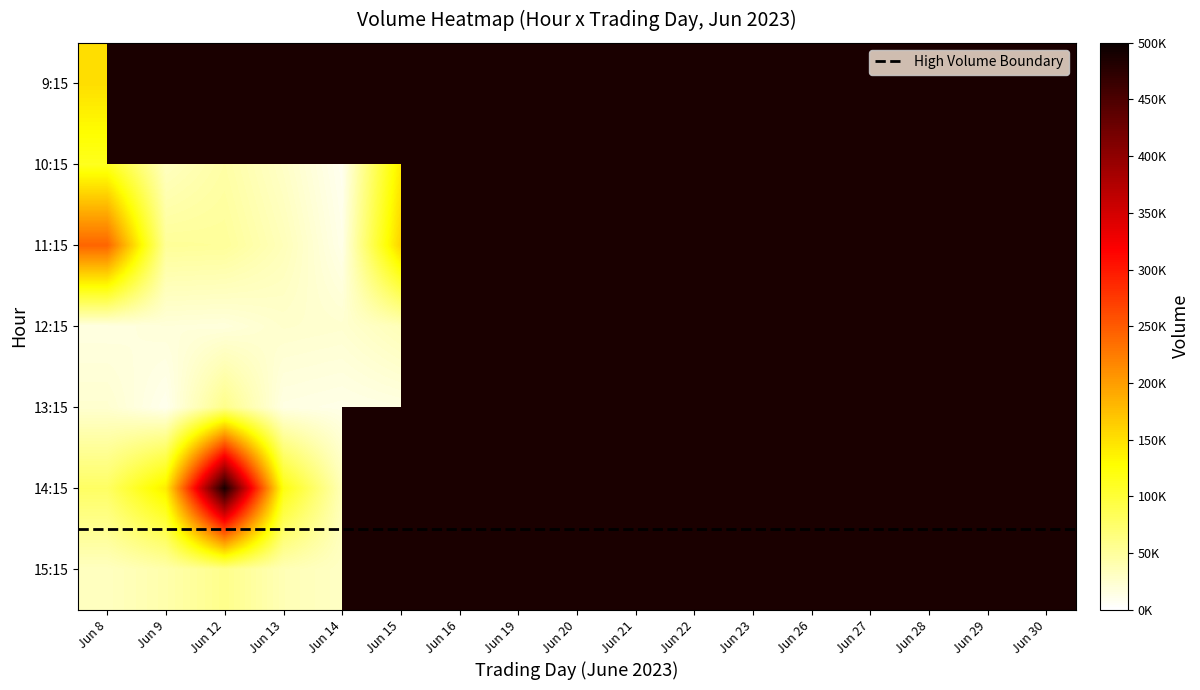

Reading right to left, what are all the values shown in this chart?

6_8: 32161	78341	24119	15789	241972	112611	151527
6_9: 42443	140692	9891	19438	51717	32412	0
6_12: 58065	489494	58614	18408	50582	45110	0
6_13: 37392	120067	14936	25778	35071	28588	0
6_14: 29630	36250	12694	24036	12337	8553	0
6_15: 0	0	15137	36053	160825	141077	77278
6_16: 0	0	0	0	0	0	0
6_19: 0	0	0	0	0	0	0
6_20: 0	0	0	0	0	0	0
6_21: 0	0	0	0	0	0	0
6_22: 0	0	0	0	0	0	0
6_23: 0	0	0	0	0	0	0
6_26: 0	0	0	0	0	0	0
6_27: 0	0	0	0	0	0	0
6_28: 0	0	0	0	0	0	0
6_29: 0	0	0	0	0	0	0
6_30: 0	0	0	0	0	0	0